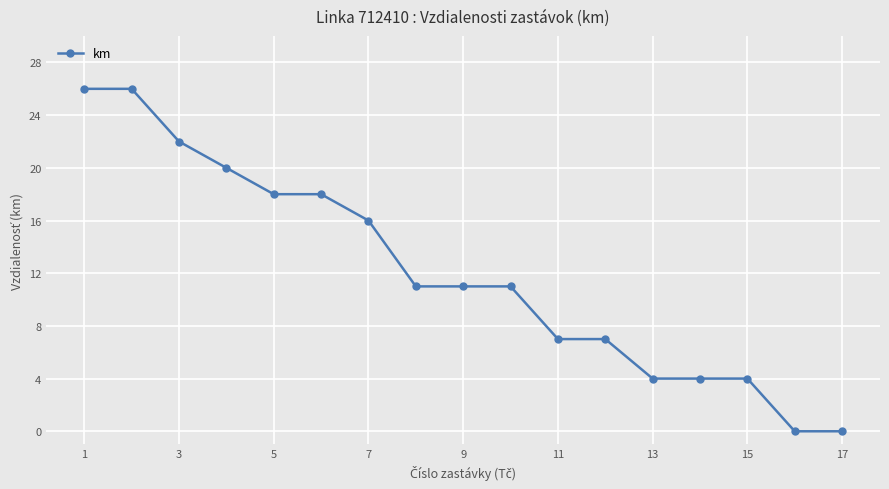

What is the average value?

12